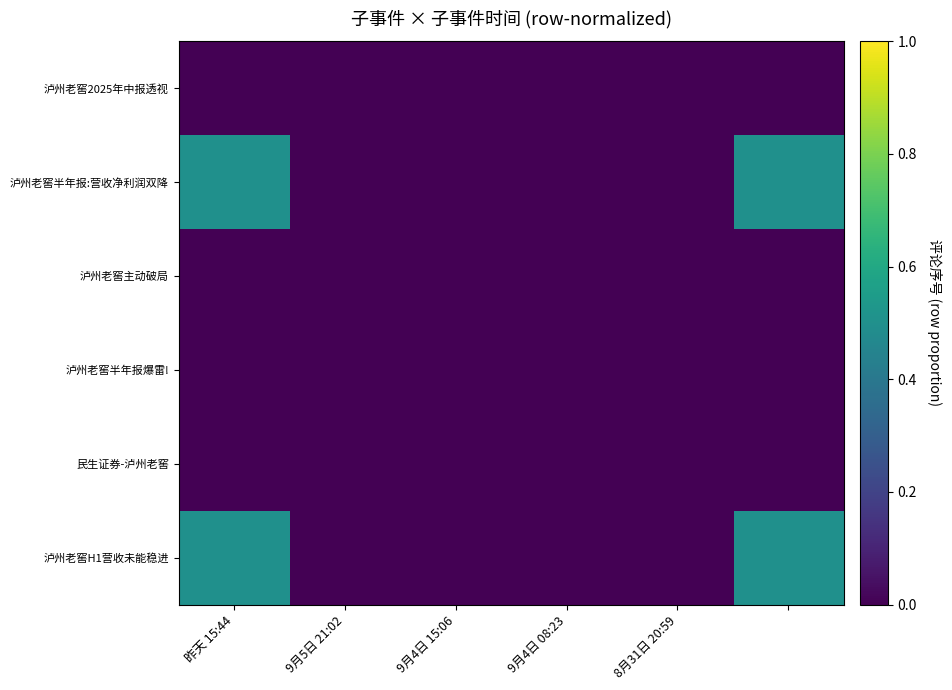

Rank the series by their maximum value, from lowest to highest.

泸州老窖2025年中报透视, 泸州老窖主动破局, 泸州老窖半年报爆雷!, 民生证券-泸州老窖, 泸州老窖半年报:营收净利润双降, 泸州老窖H1营收未能稳进